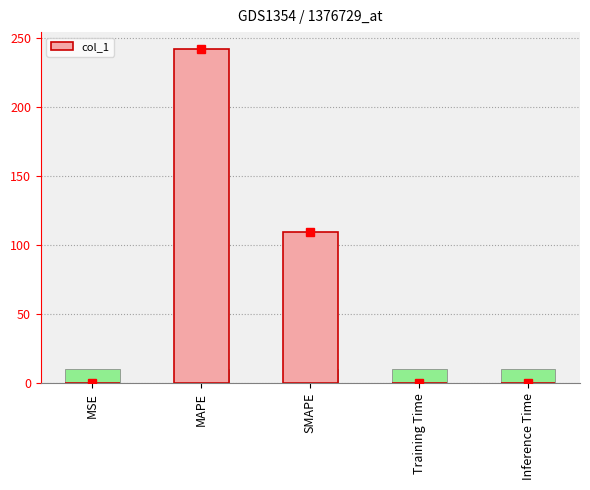

Does the chart contain stacked bars?

No